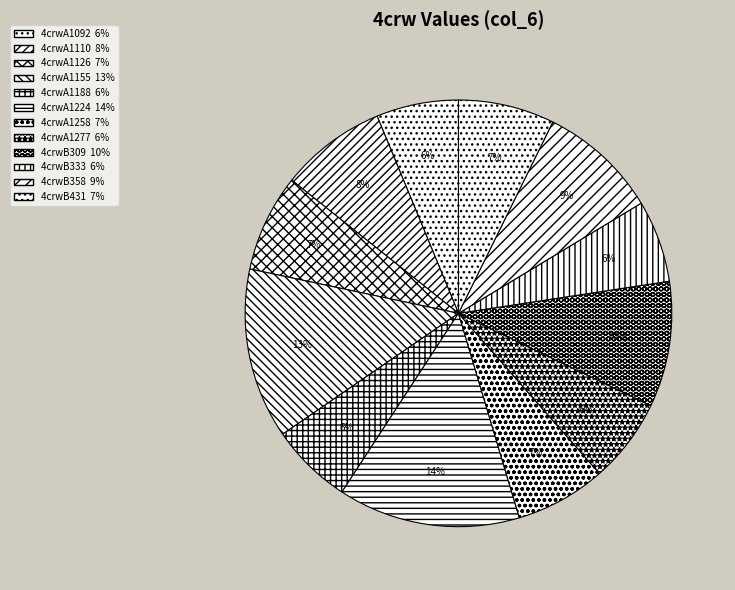

To the nearest percent, what percentage of the pie is 4crwA1224?

14%